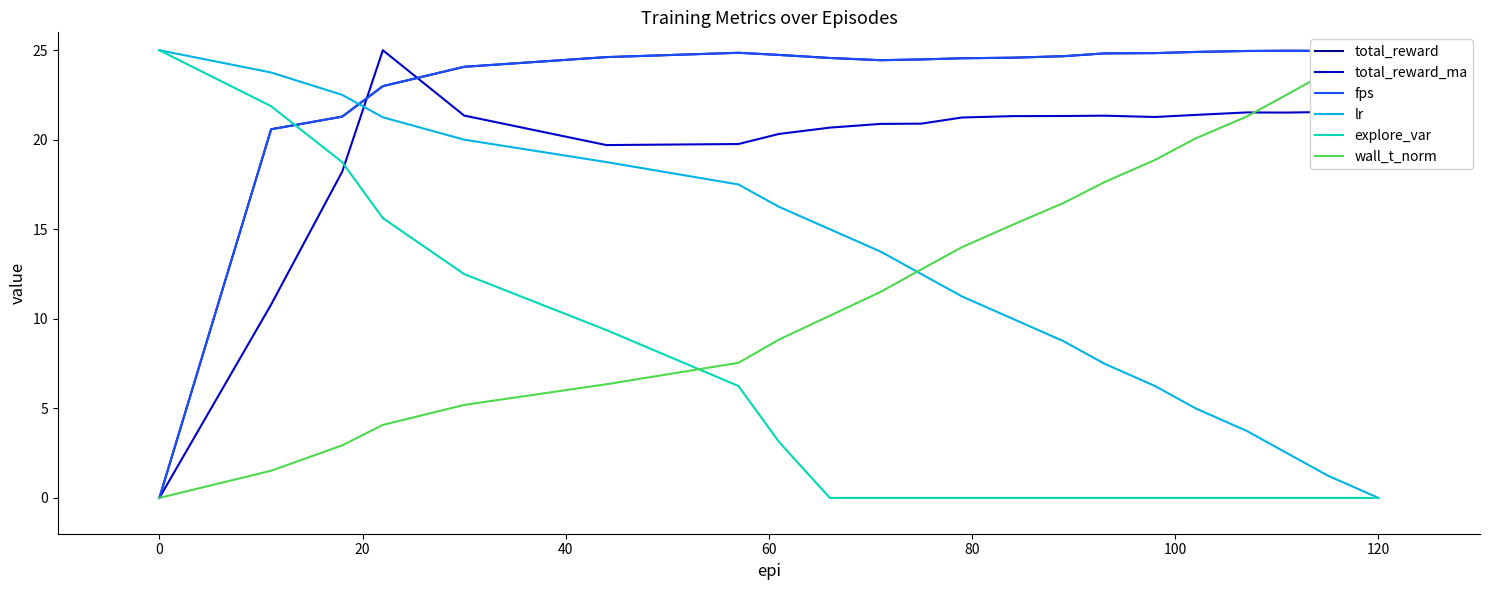

How many times do lr and total_reward_ma cross each other?

1